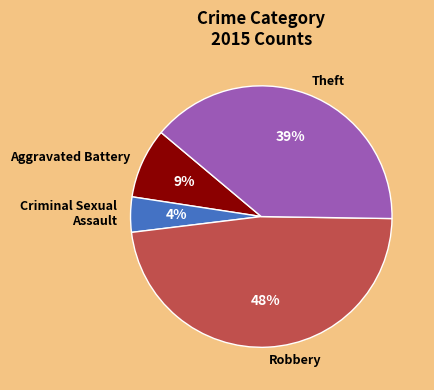

Does Criminal Sexual Assault represent more than half of the total?

No